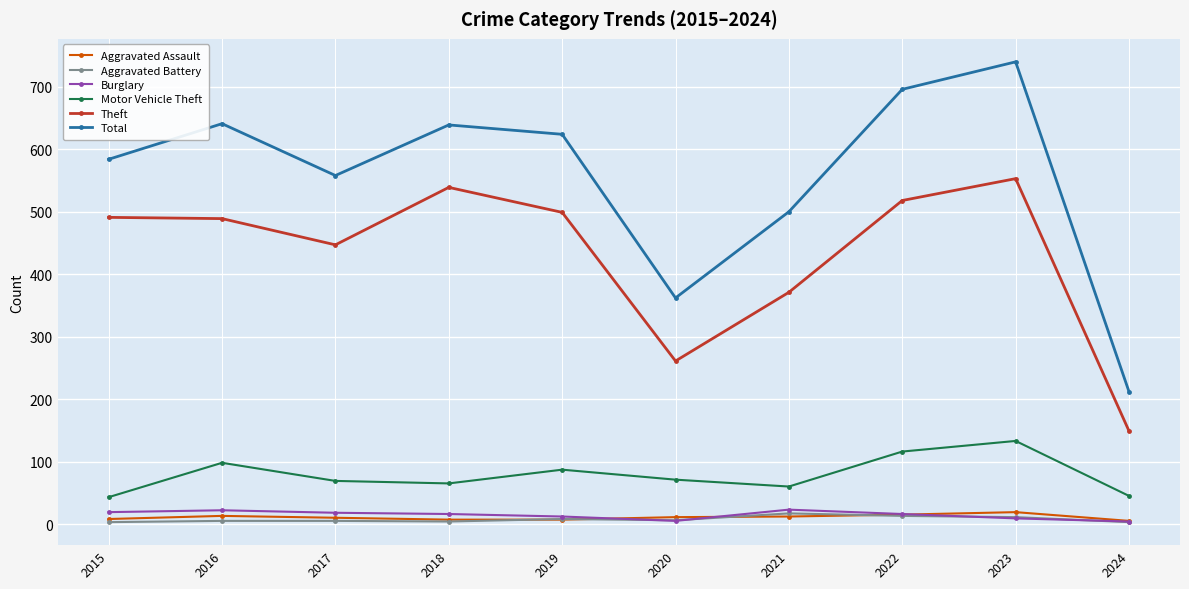

In Motor Vehicle Theft, how many points are lower than both neighbors (excluding endpoints)?

2